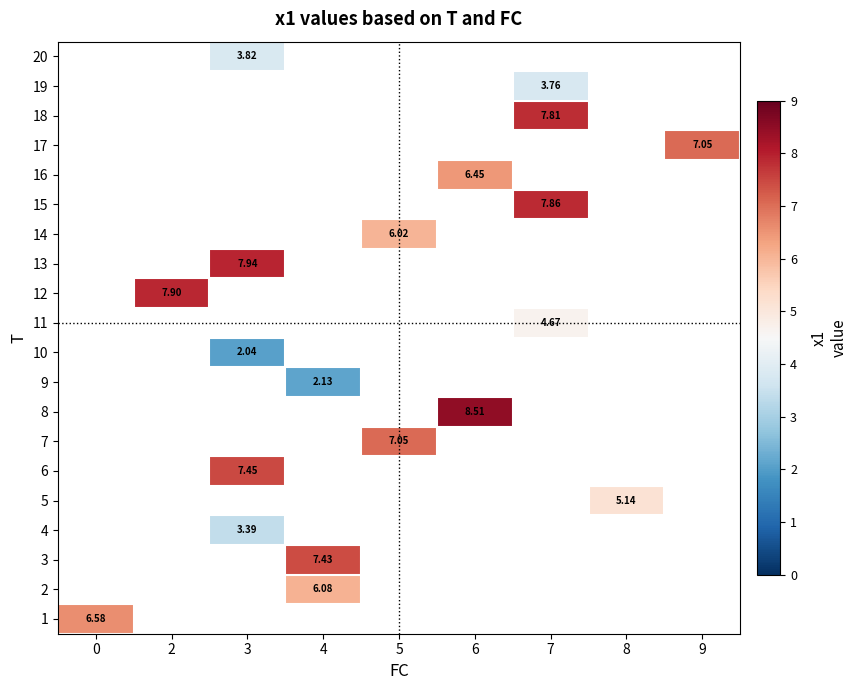

What is the greatest value displayed?

8.5